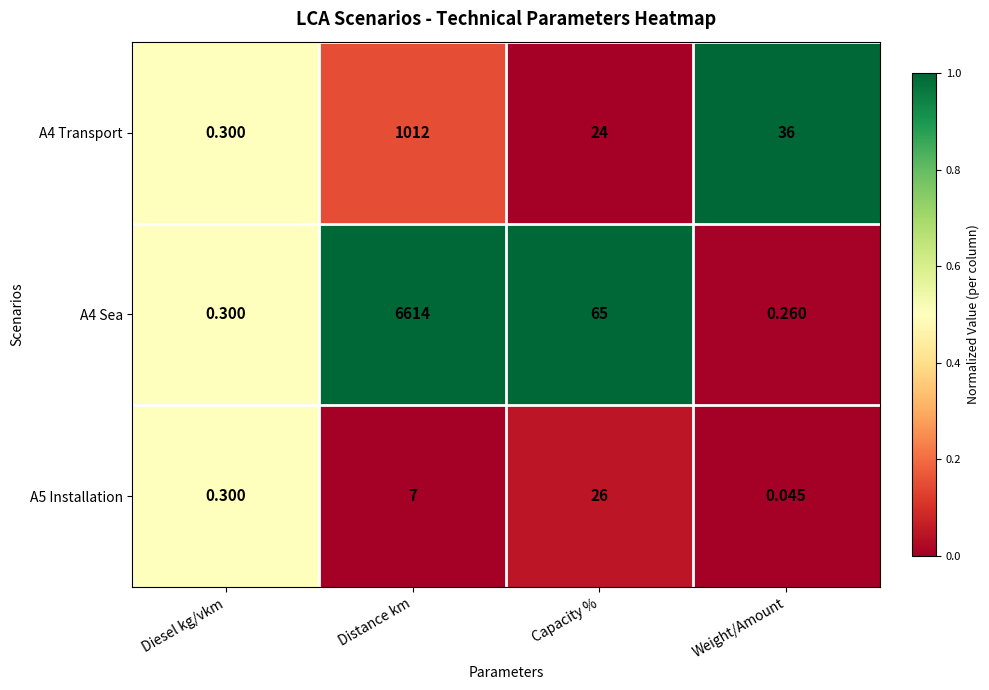

List the labels in order of A4 Transport value, largest first.

Distance km, Weight/Amount, Capacity %, Diesel kg/vkm